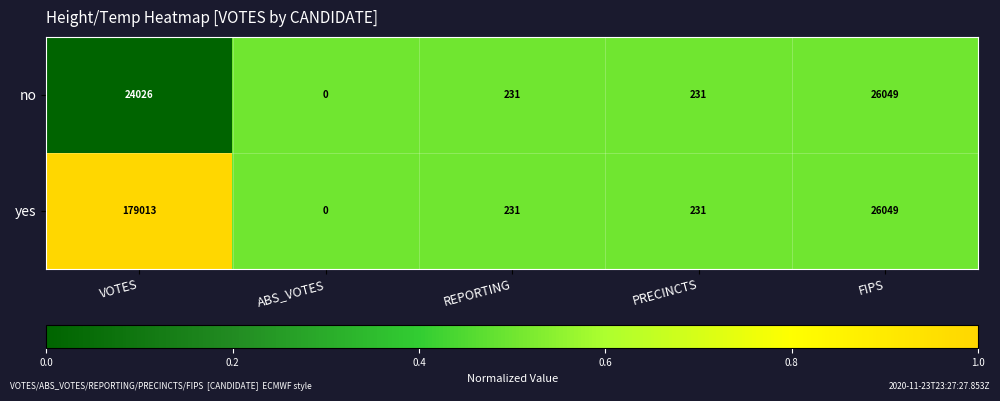

Which series has the largest range (max minus min)?

yes